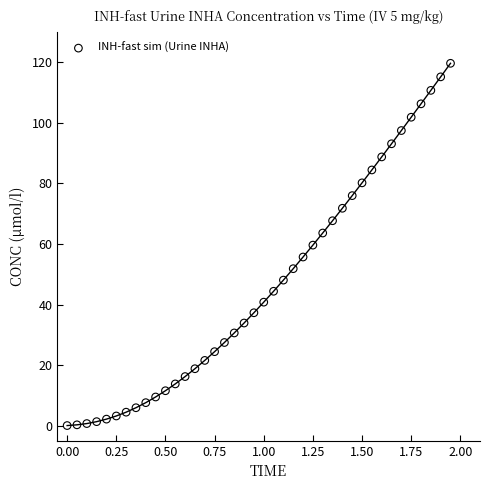

What is the range of Y values (max minus min)?

119.7